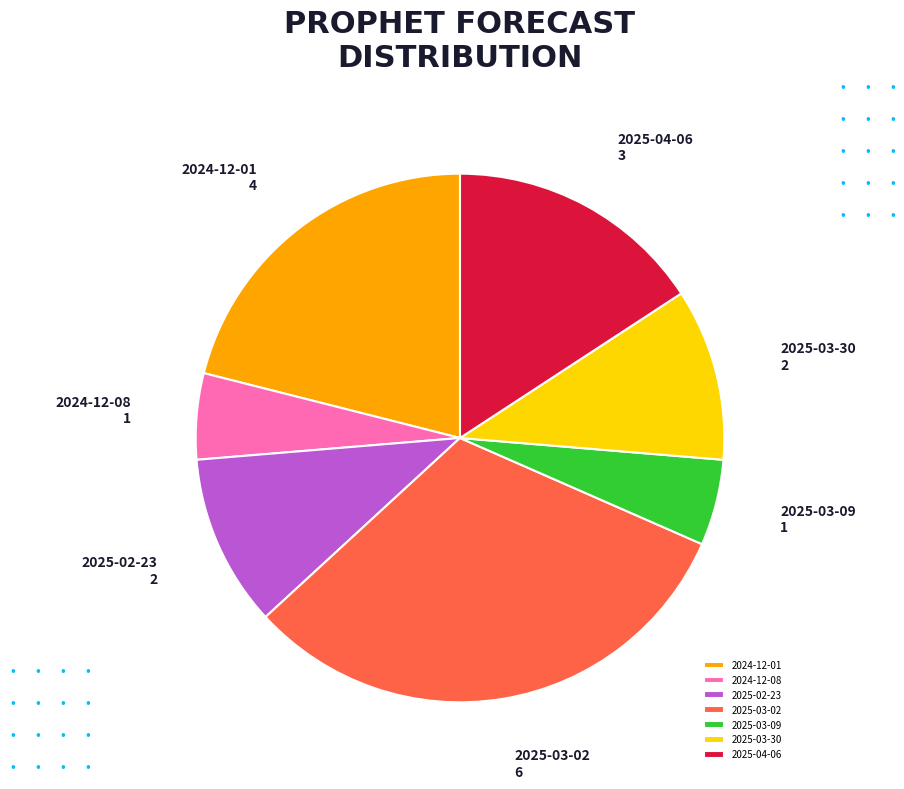

Which slice is the largest?

2025-03-02